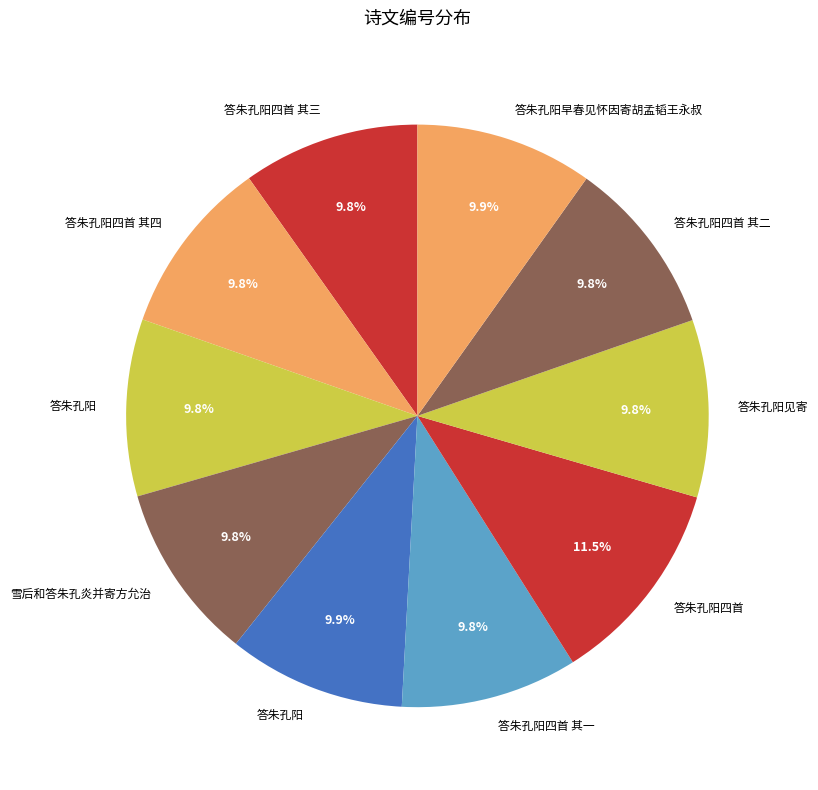

How many segments does this pie chart have?

10